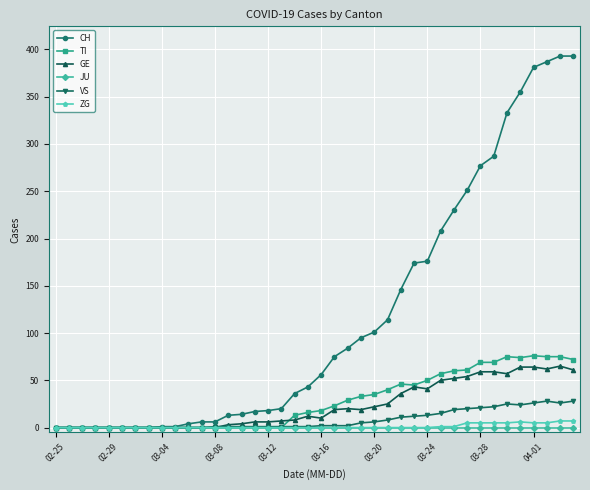

Which series has the largest total across all categories?

CH